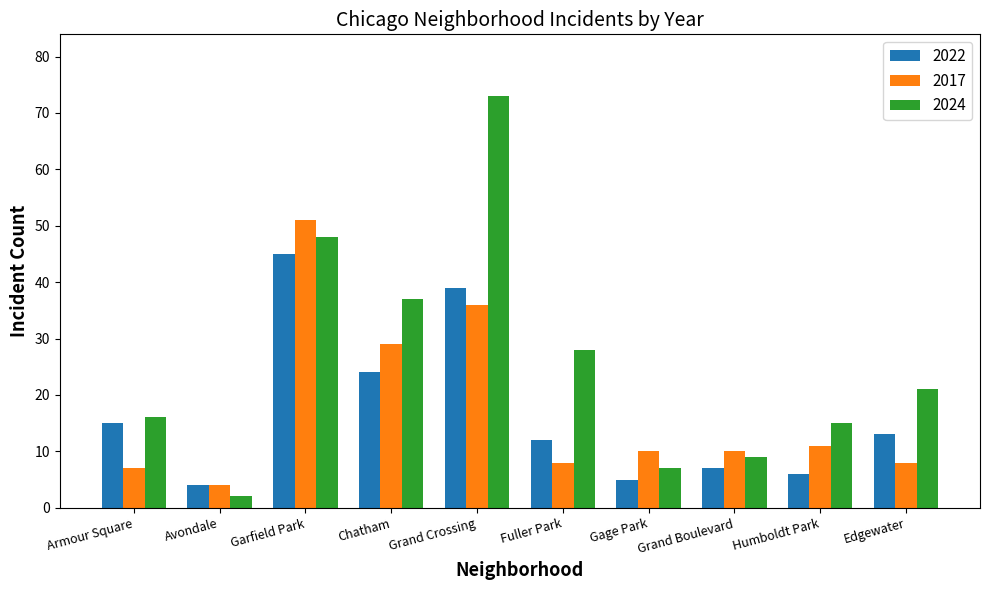

What is the approximate value of 2024 at Humboldt Park, to the nearest 10?

20